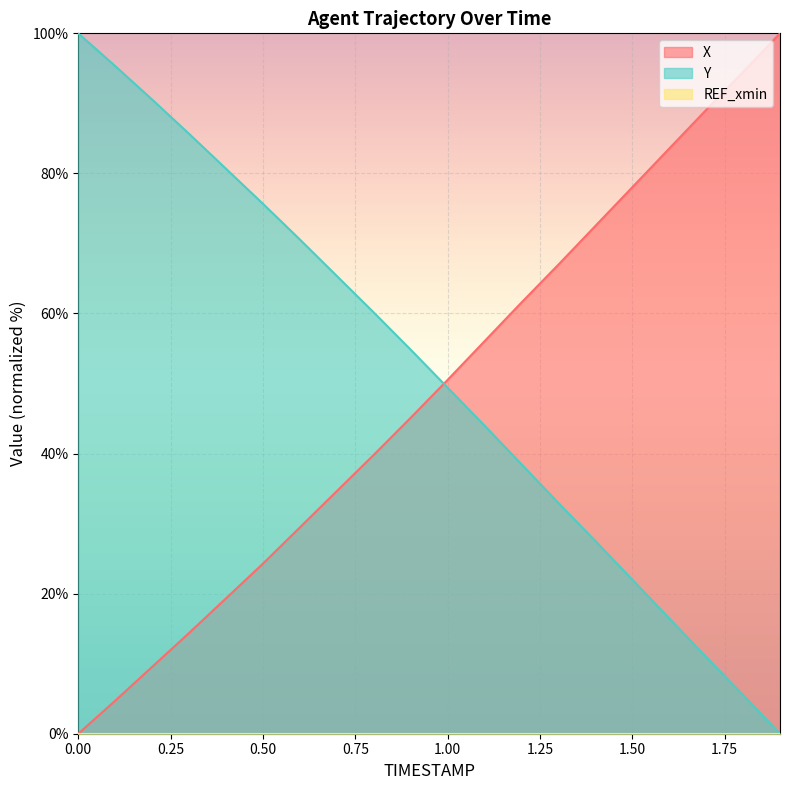

Reading right to left, list all the values displayed in this chart.

X: 100.0	94.5	89.1	83.5	78.0	72.5	67.0	61.6	56.0	50.5	45.1	39.8	34.6	29.5	24.3	19.3	14.4	9.6	4.7	0.0
Y: 0.0	5.5	10.9	16.5	22.0	27.5	32.9	38.5	44.0	49.4	54.8	60.1	65.4	70.6	75.7	80.7	85.7	90.5	95.3	100.0